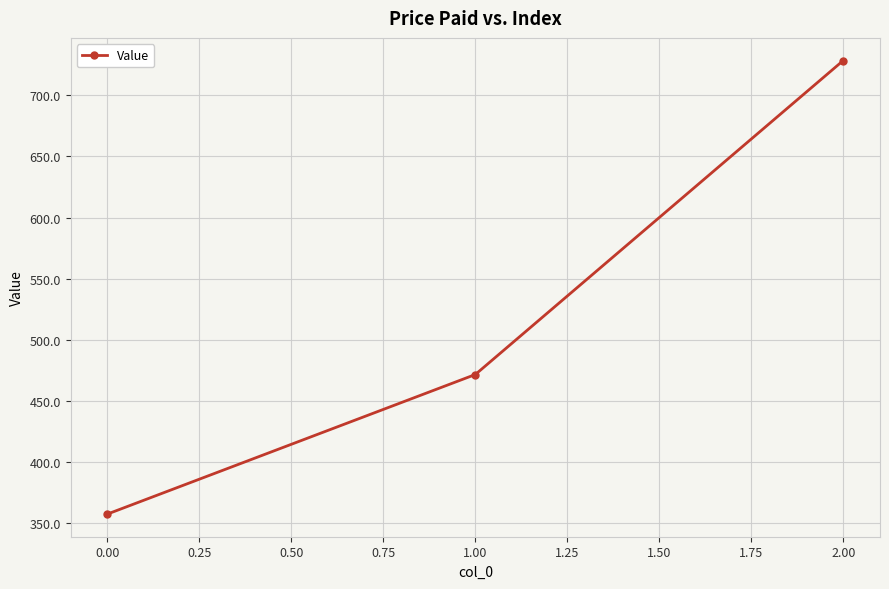

List the labels in order of value, smallest first.

0.00, 1.00, 2.00